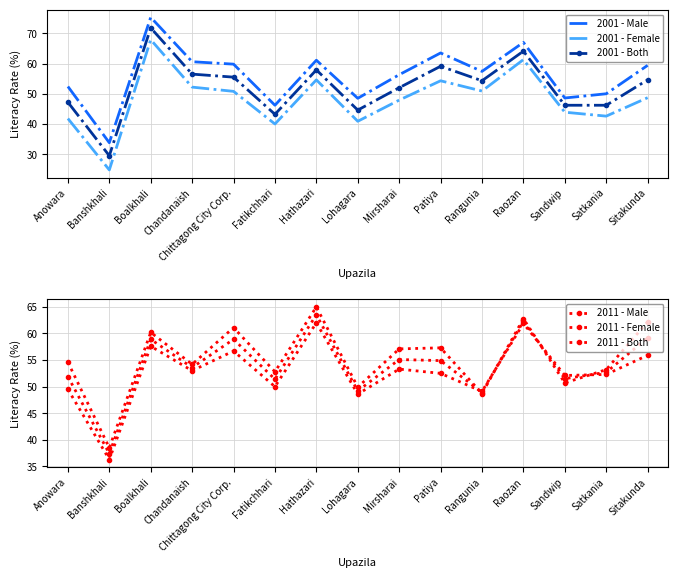

Reading left to right, extract all data points from this chart.

2001 - Male: 52.4	33.8	75.3	60.6	59.8	46.2	61.1	48.5	56.3	63.5	57.4	67.0	48.6	50.0	59.4
2001 - Female: 41.8	24.8	67.9	52.2	50.8	40.0	54.6	40.9	47.9	54.3	50.9	61.3	43.9	42.6	48.7
2001 - Both: 47.2	29.5	71.8	56.5	55.5	43.2	57.9	44.6	52.0	59.1	54.3	64.1	46.2	46.2	54.6
2011 - Male: 54.6	38.5	60.2	54.2	61.1	52.8	65.0	49.9	57.1	57.3	48.7	62.8	50.7	53.2	62.2
2011 - Female: 49.5	36.3	57.6	53.0	56.7	50.0	62.0	48.6	53.3	52.5	49.1	61.9	52.1	52.3	55.9
2011 - Both: 51.9	37.4	58.9	53.6	58.9	51.4	63.5	49.2	55.1	54.9	48.9	62.3	51.5	52.7	59.2